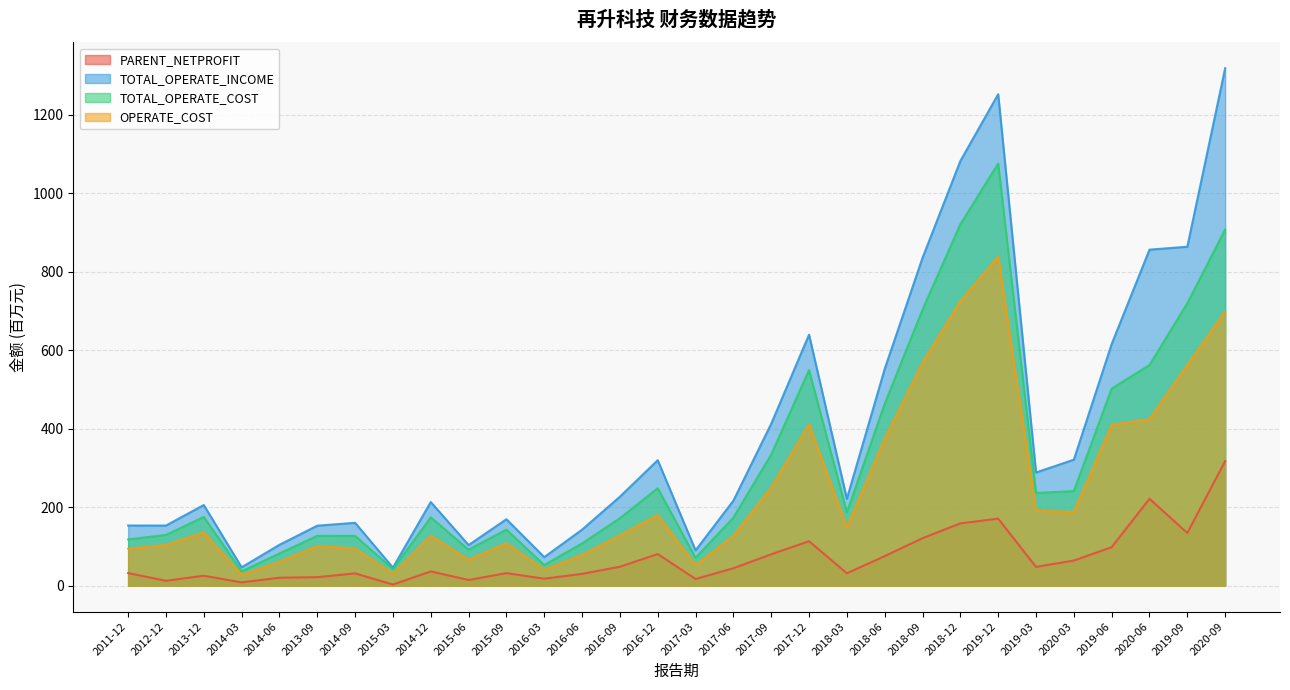

True or false: TOTAL_OPERATE_COST has more than 0 interior local peaks.

True